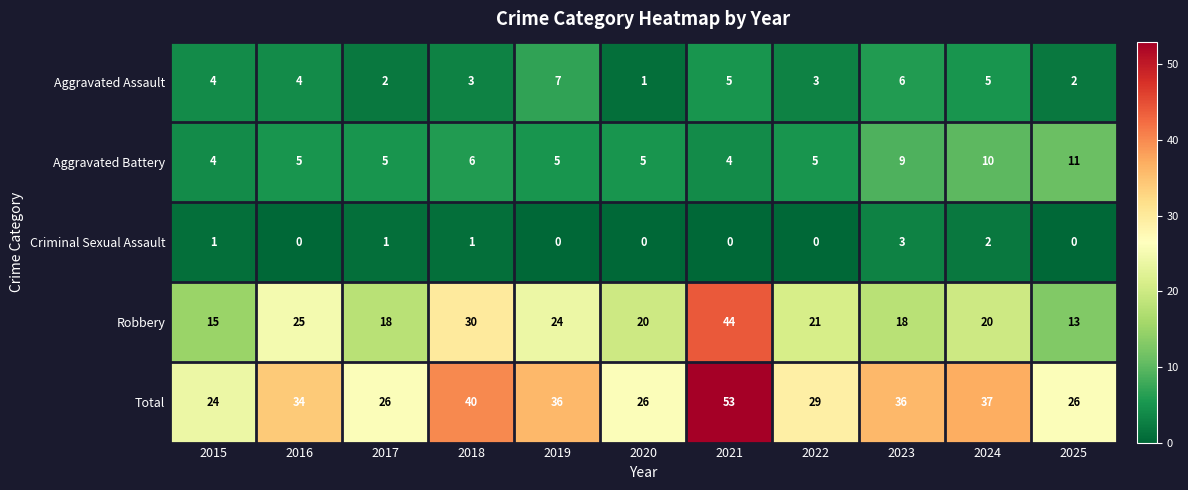

What is the sum of all Total values?

367